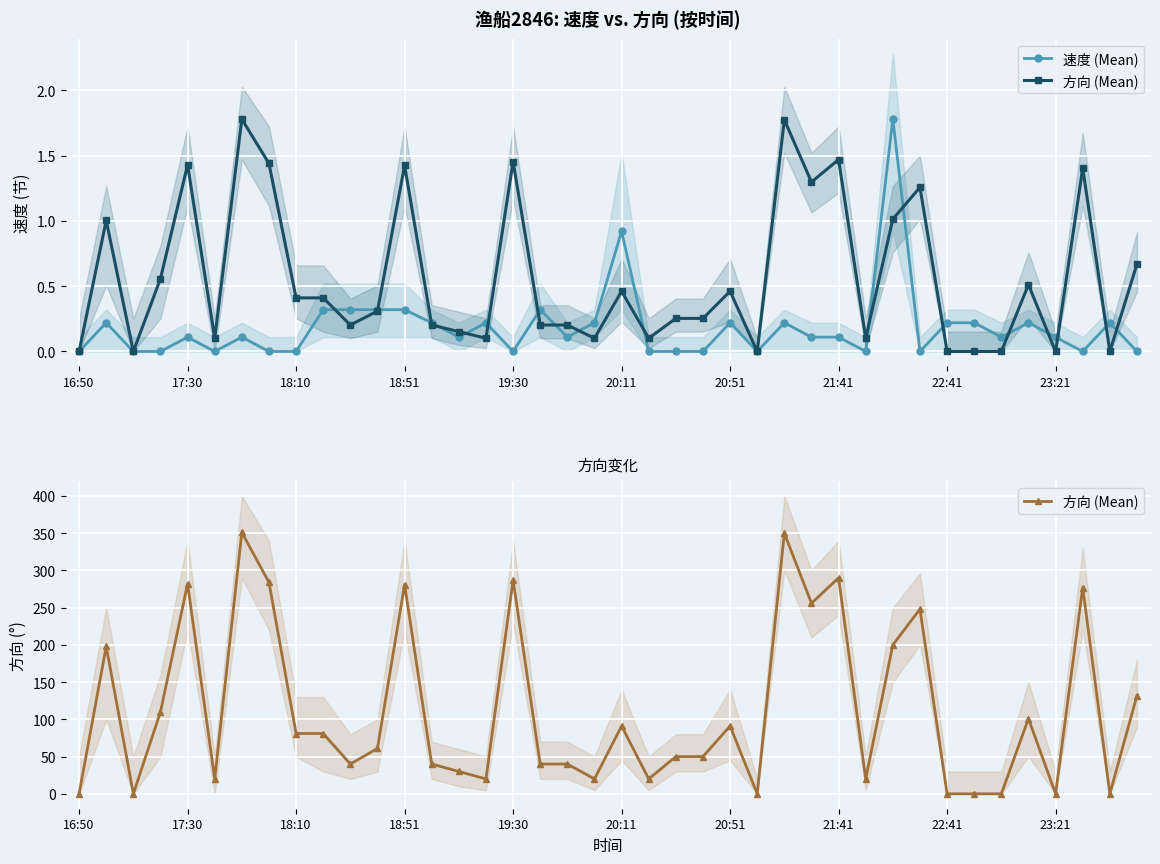

What is the average value of the 速度 (Mean) series?

0.2